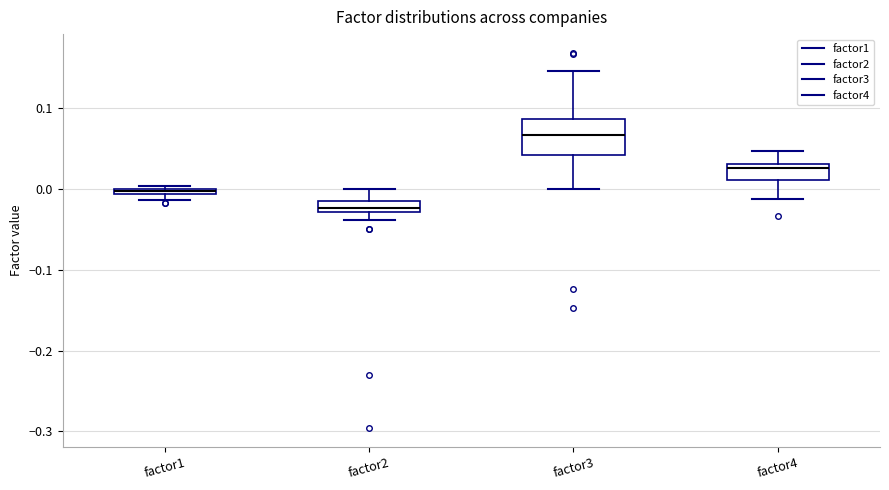

Which box has the highest median line?

factor3